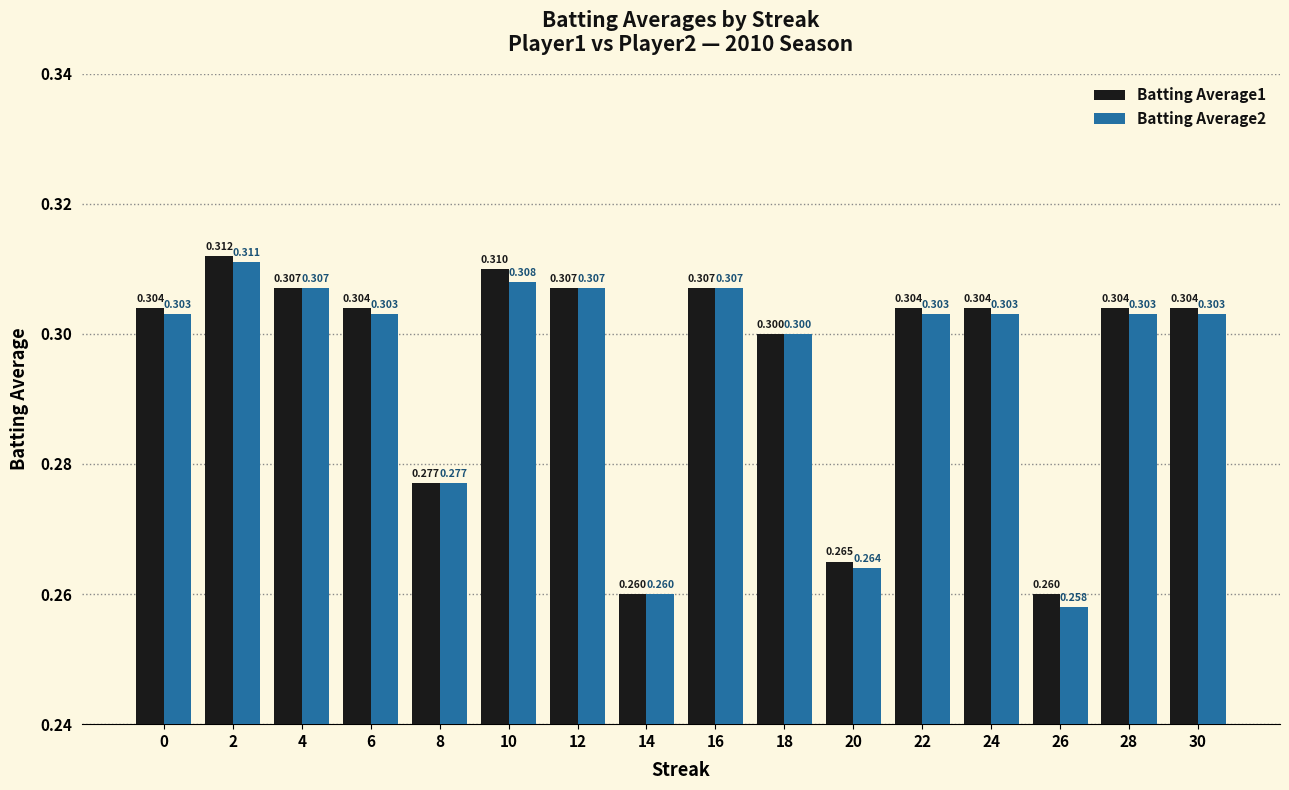

What is the minimum value for Batting Average2?

0.3